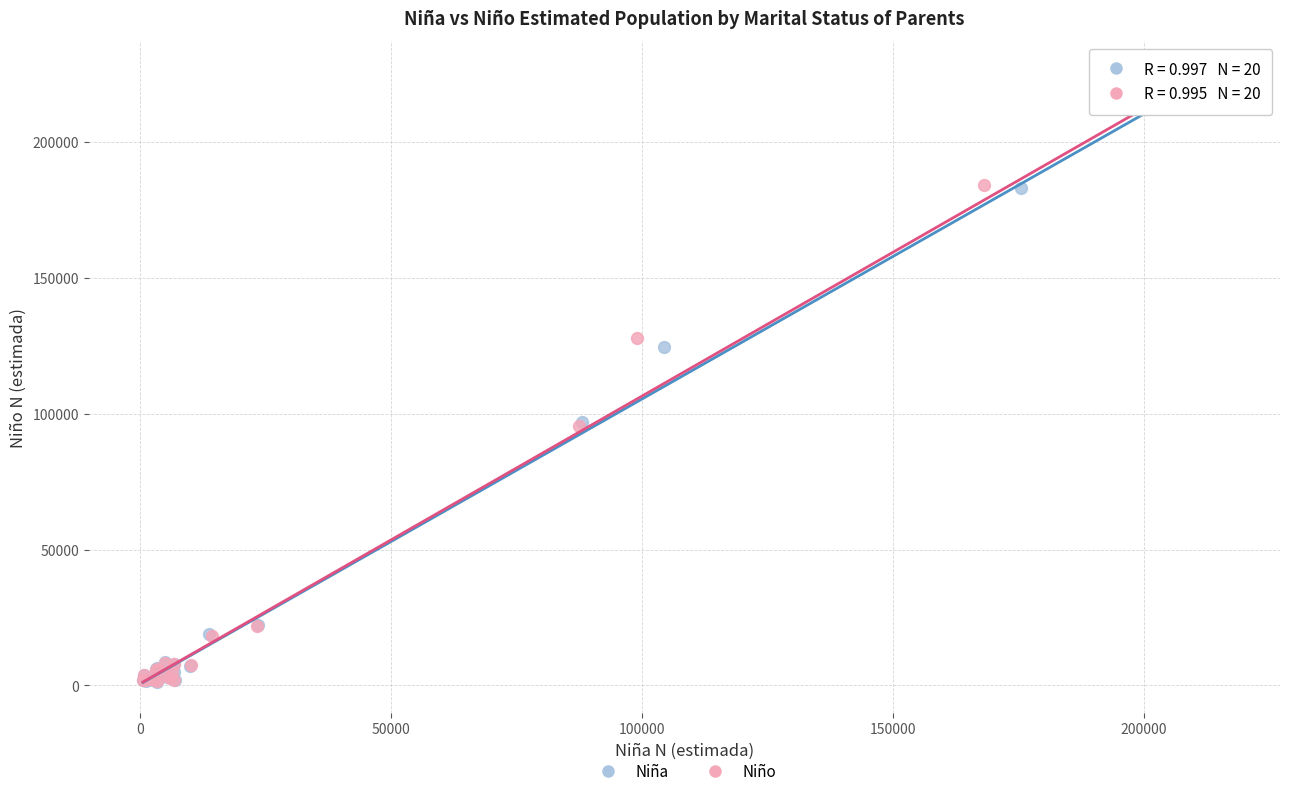

Which series has the largest Y range (max minus min)?

Niña